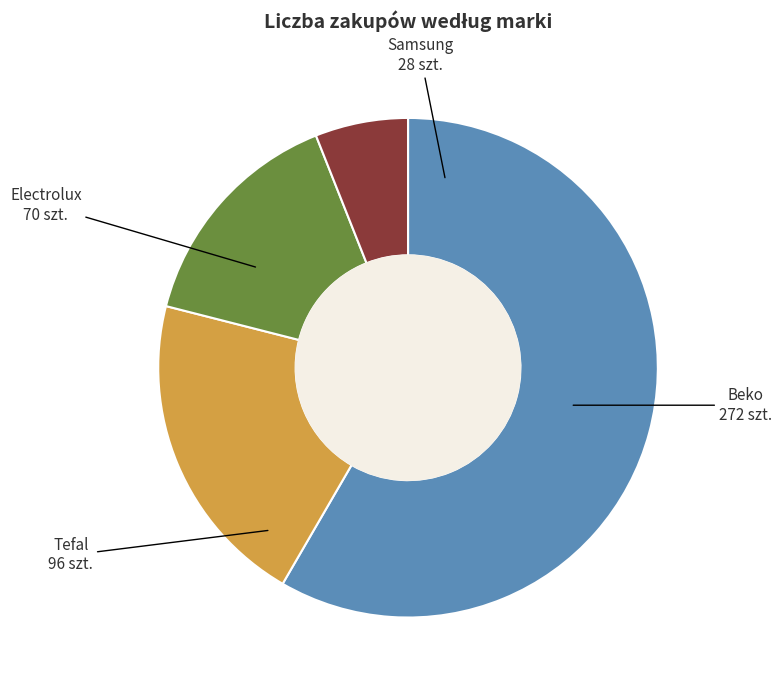

Does any single category account for the majority?

Yes